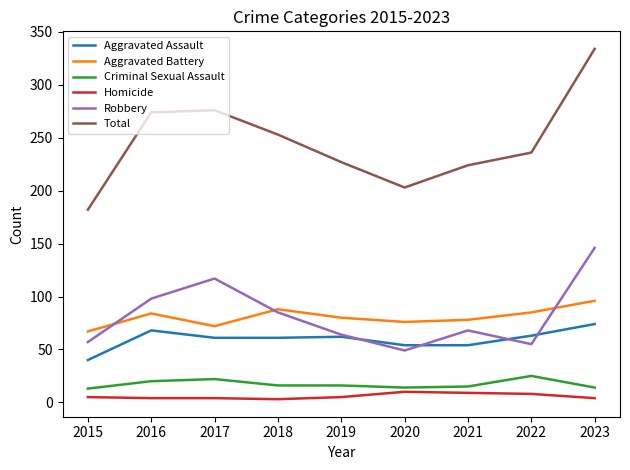

How many interior local peaks does the Total series have?

1